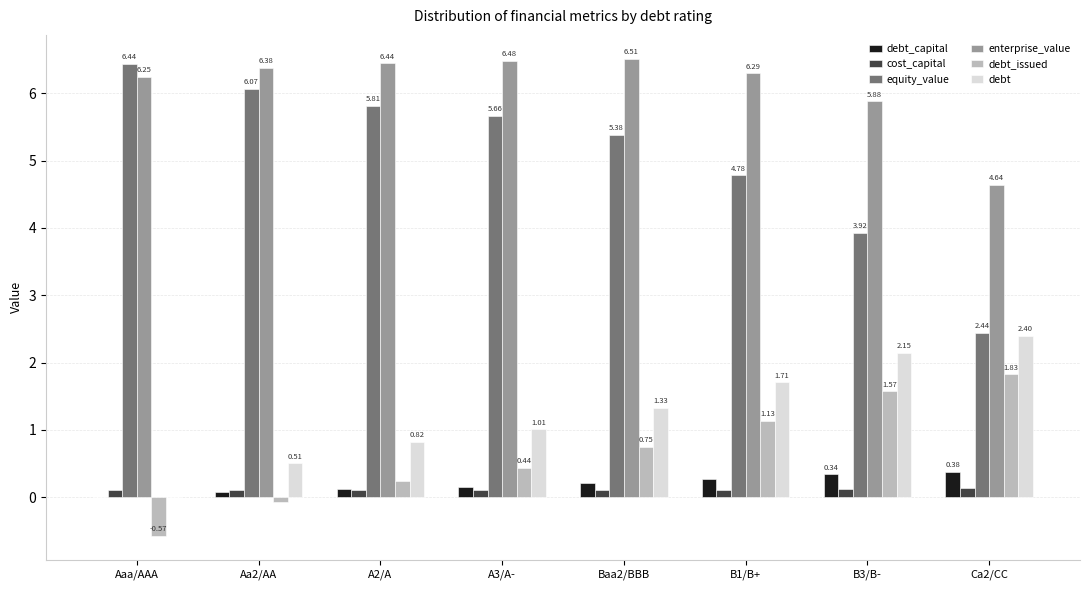

What is the sum of the debt_issued values at Aaa/AAA and B1/B+?

0.6